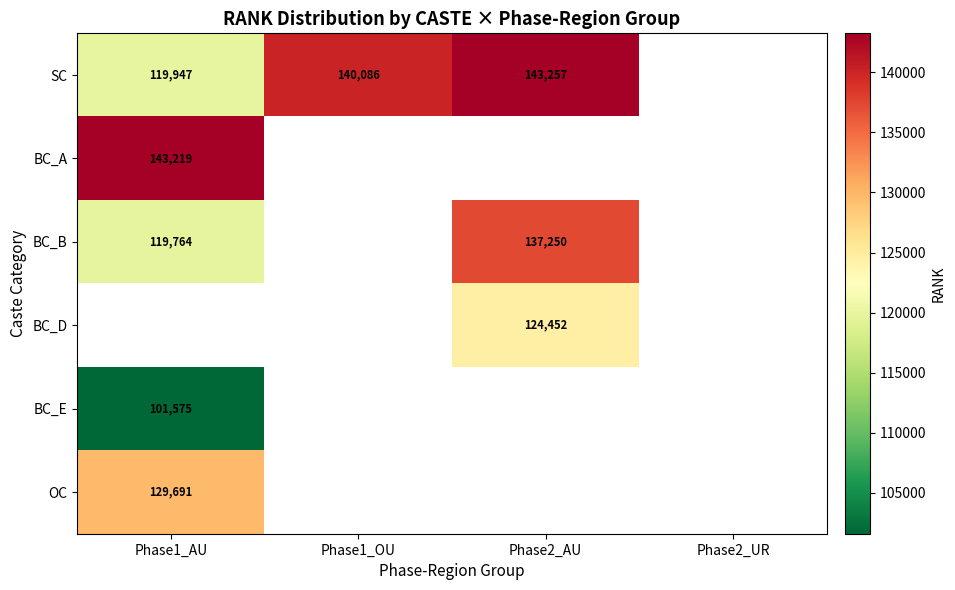

What is the highest value of the OC series?

129691.0